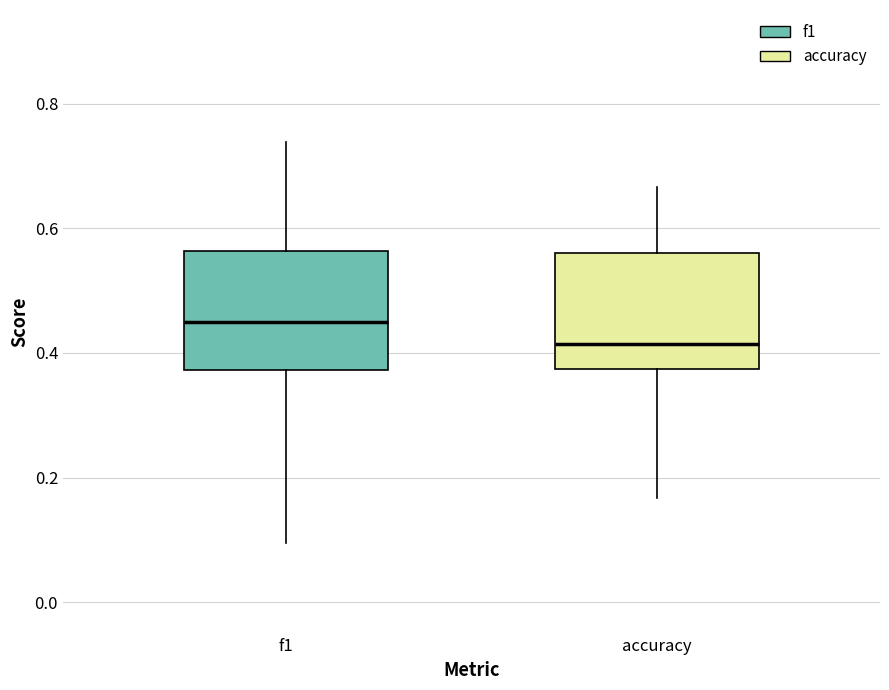

Reading left to right, transcribe this box plot: for each box, give where its median line is, the range the box spans, and where its two whiskers end, as read against the y-axis. The values are not printed on the chart, so give them approximately, as read against the axis.

f1: median 0.44, box 0.38 to 0.56, whiskers 0.10 to 0.74
accuracy: median 0.42, box 0.38 to 0.56, whiskers 0.16 to 0.66